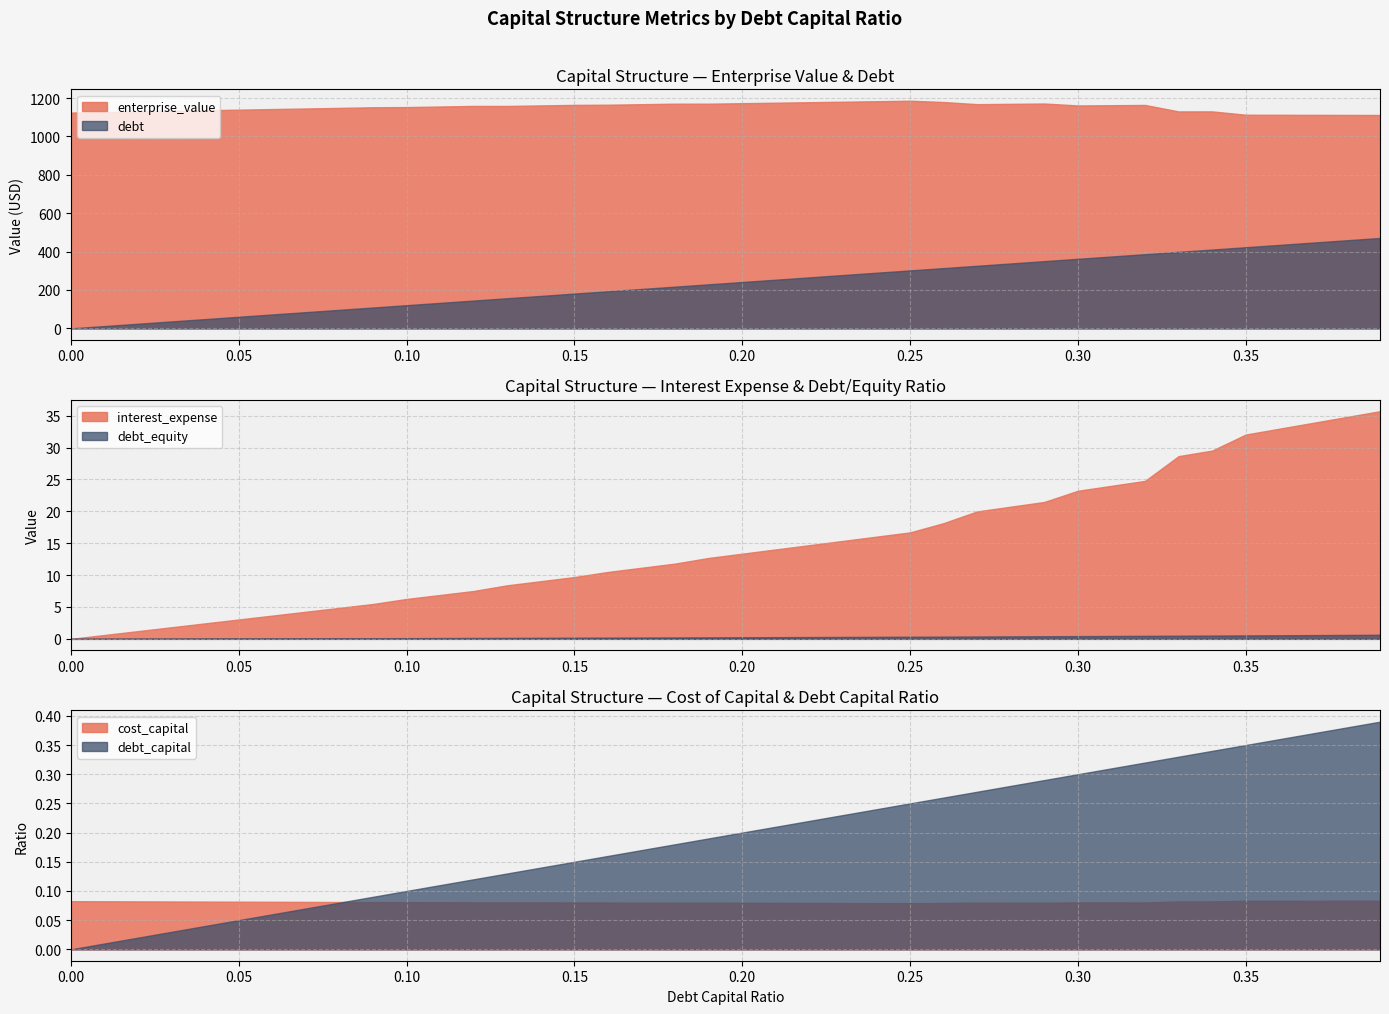

What is the label of the 11th point from the left?

0.1